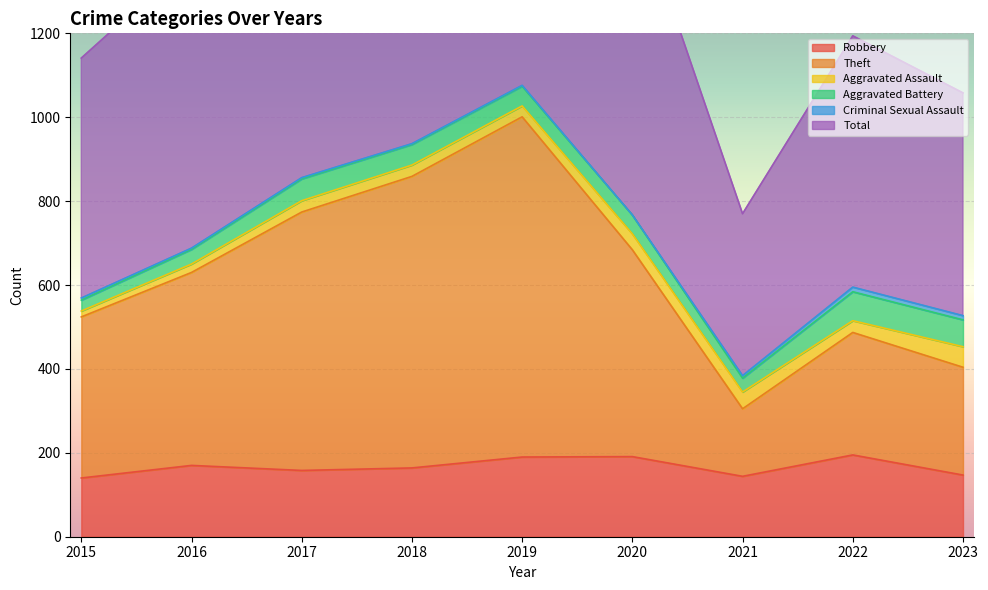

What is the value of the Total point at the 3rd from the left?

1714